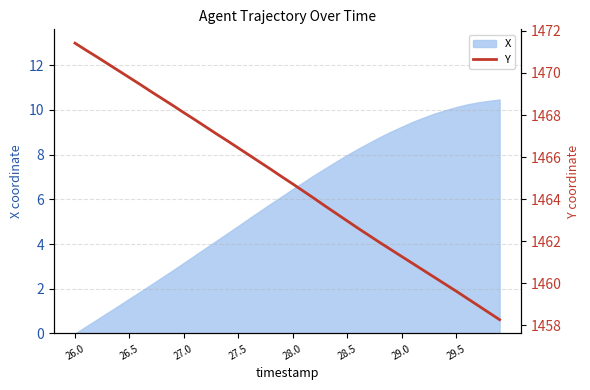

What is the maximum value for X?

10.5